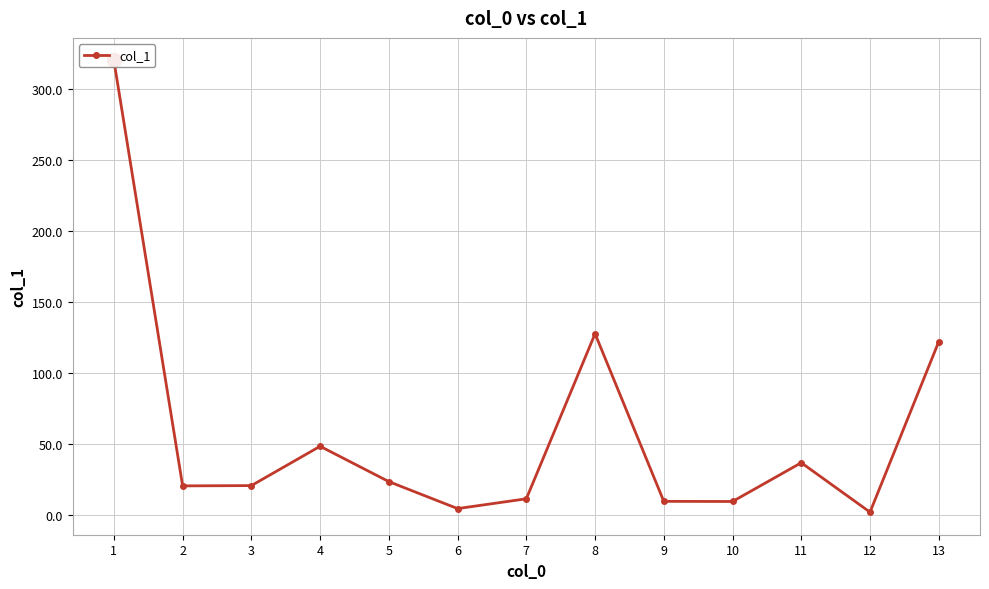

Is it true that the value at 10 is 9.4?

True